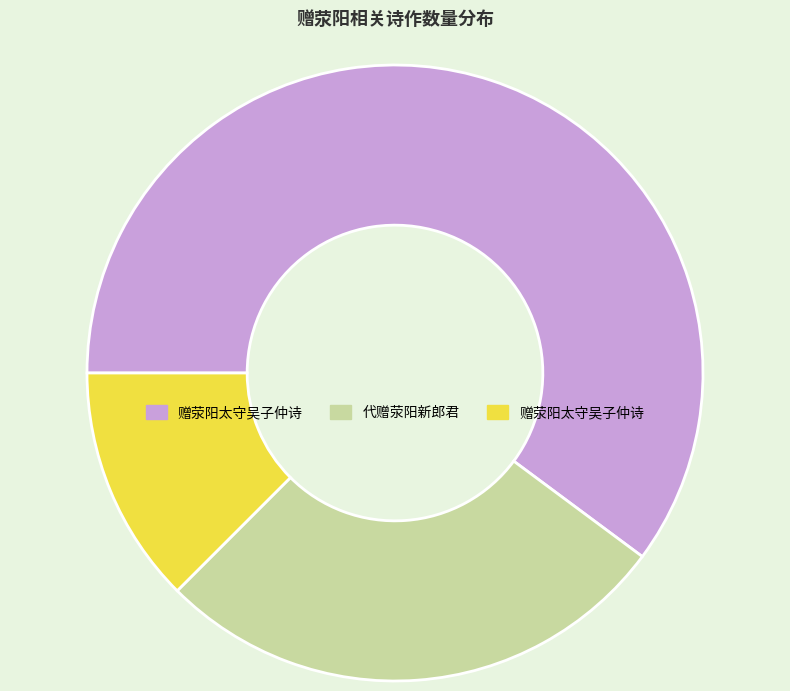

Does any single category account for the majority?

Yes